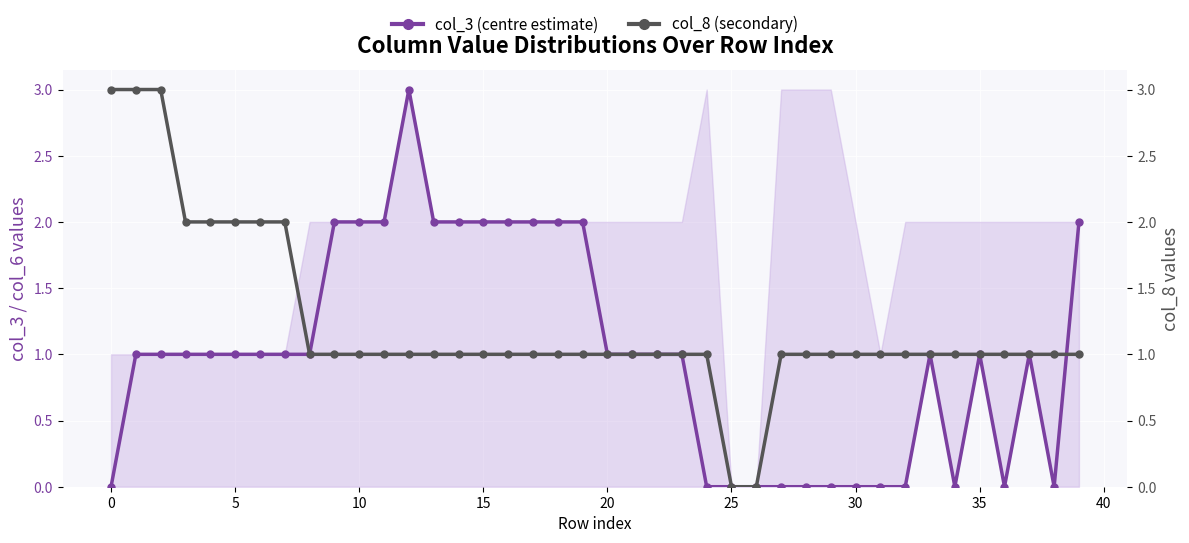

True or false: col_3 (centre estimate) has more than 1 interior local peaks.

True